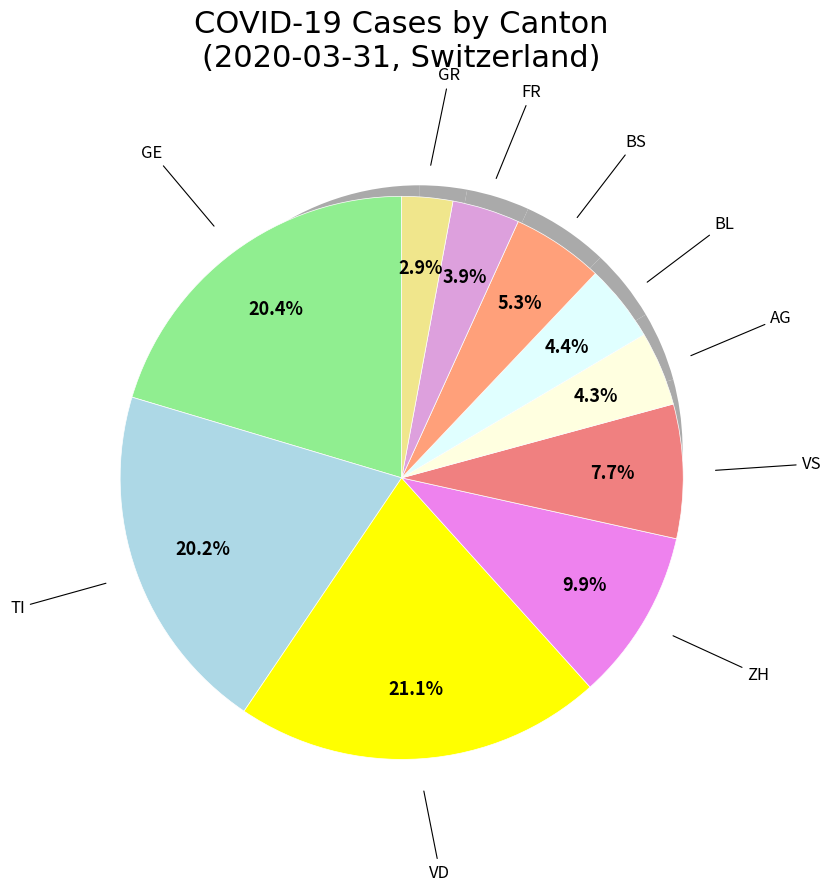

Is there any slice that represents more than half of the pie?

No